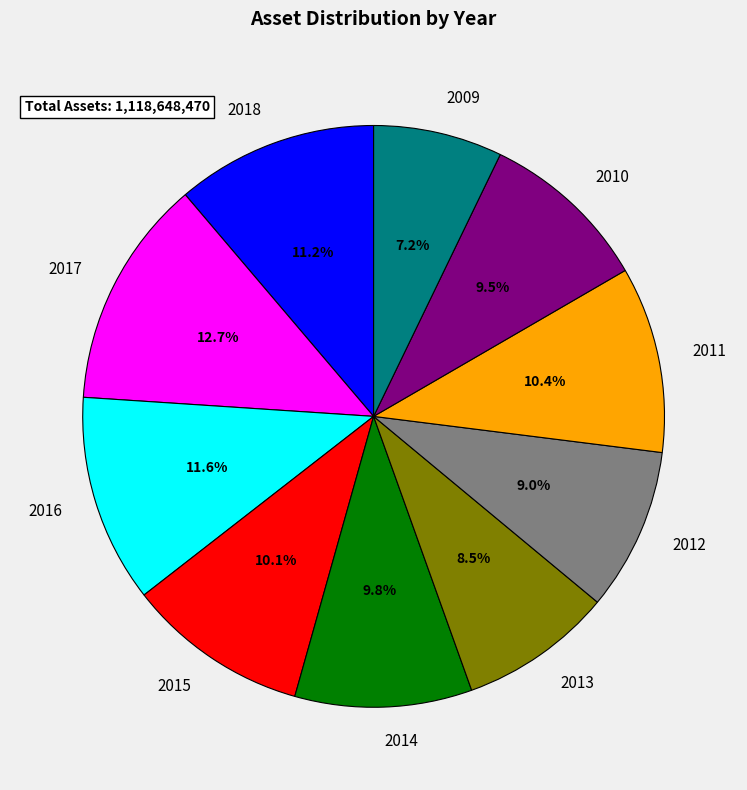

True or false: 2009 accounts for 1% of the total.

False